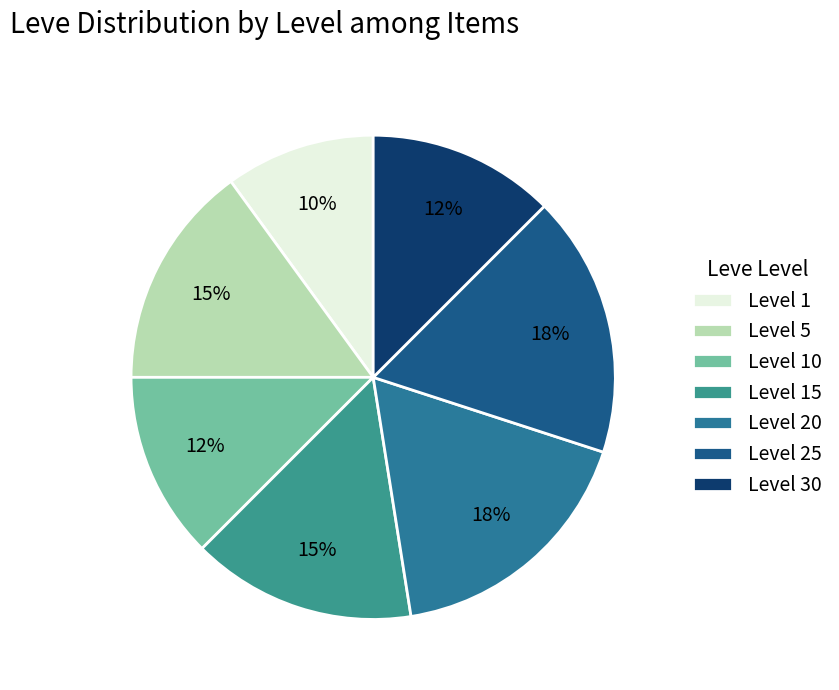

Is the sum of Level 1 and Level 5 greater than half?

No